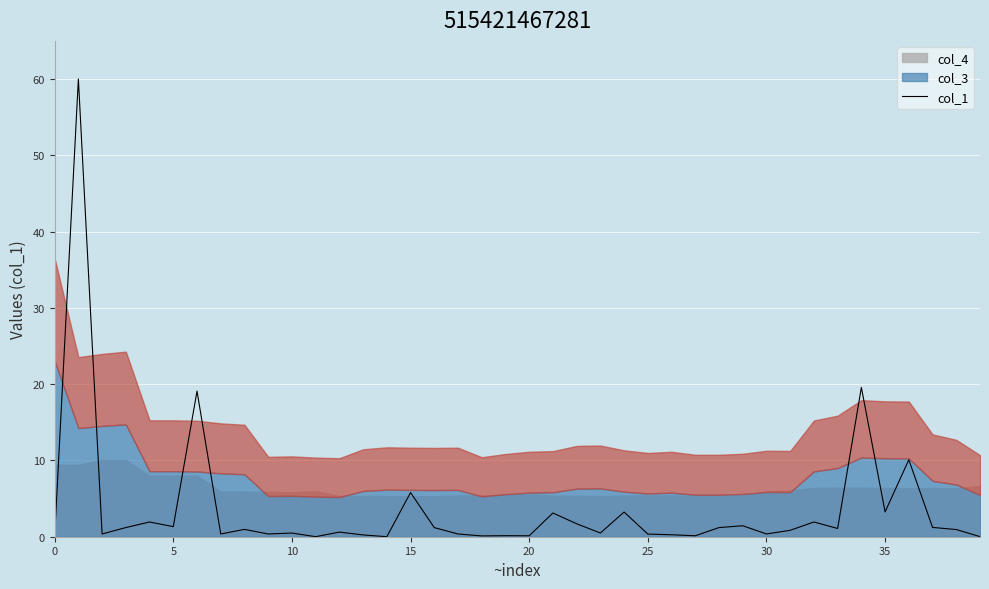

What is the maximum value for col_1?

60.0